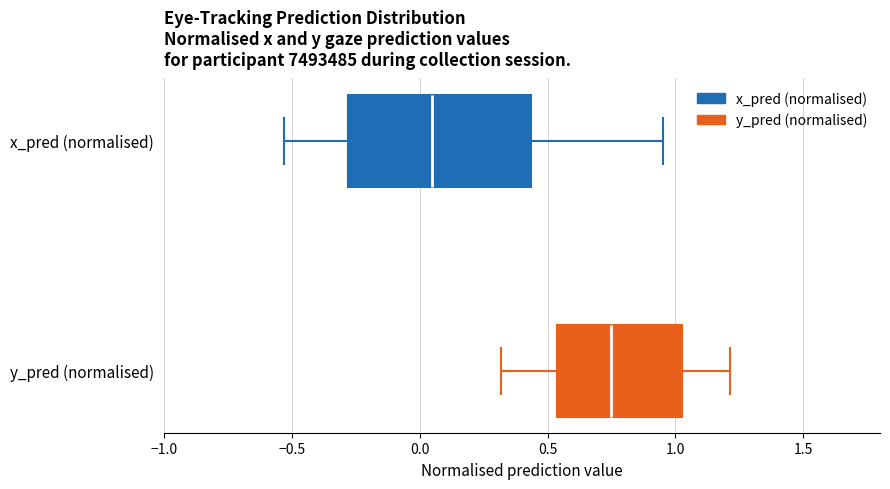

Reading bottom to top, transcribe this box plot: for each box, give where its median line is, the range the box spans, and where its two whiskers end, as read against the x-axis. The values are not printed on the chart, so give them approximately, as read against the axis.

y_pred (normalised): median 0.75, box 0.55 to 1.00, whiskers 0.30 to 1.20
x_pred (normalised): median 0.05, box -0.30 to 0.45, whiskers -0.55 to 0.95